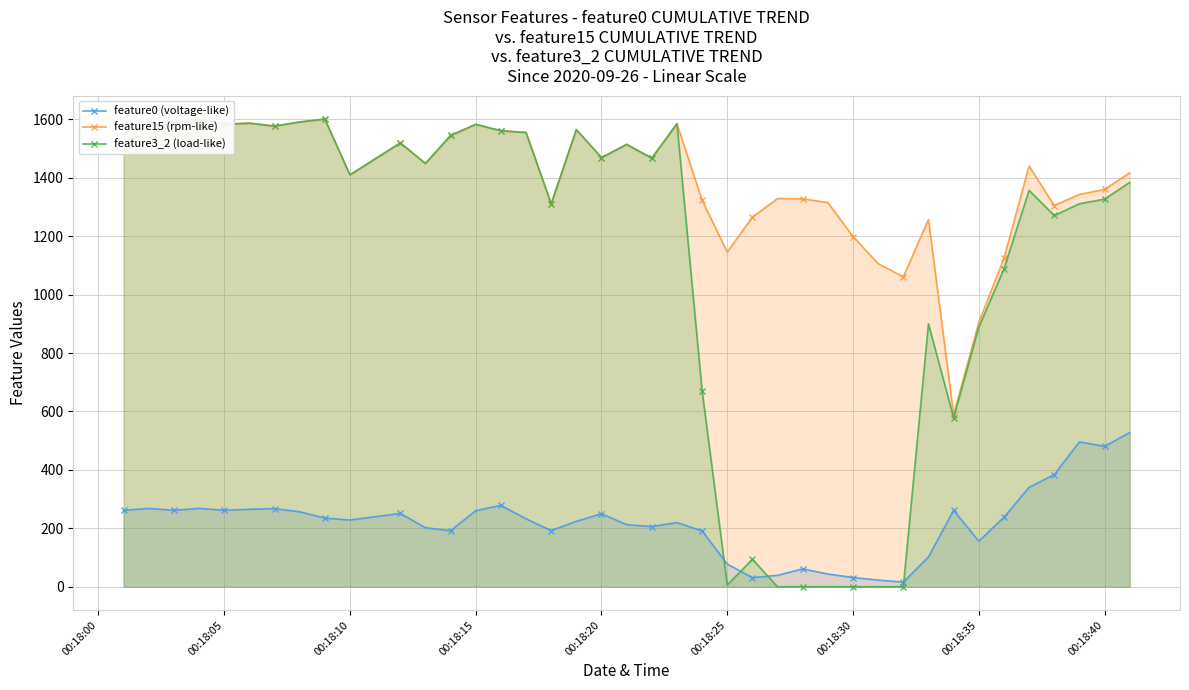

True or false: feature3_2 (load-like) and feature15 (rpm-like) intersect in this chart.

False